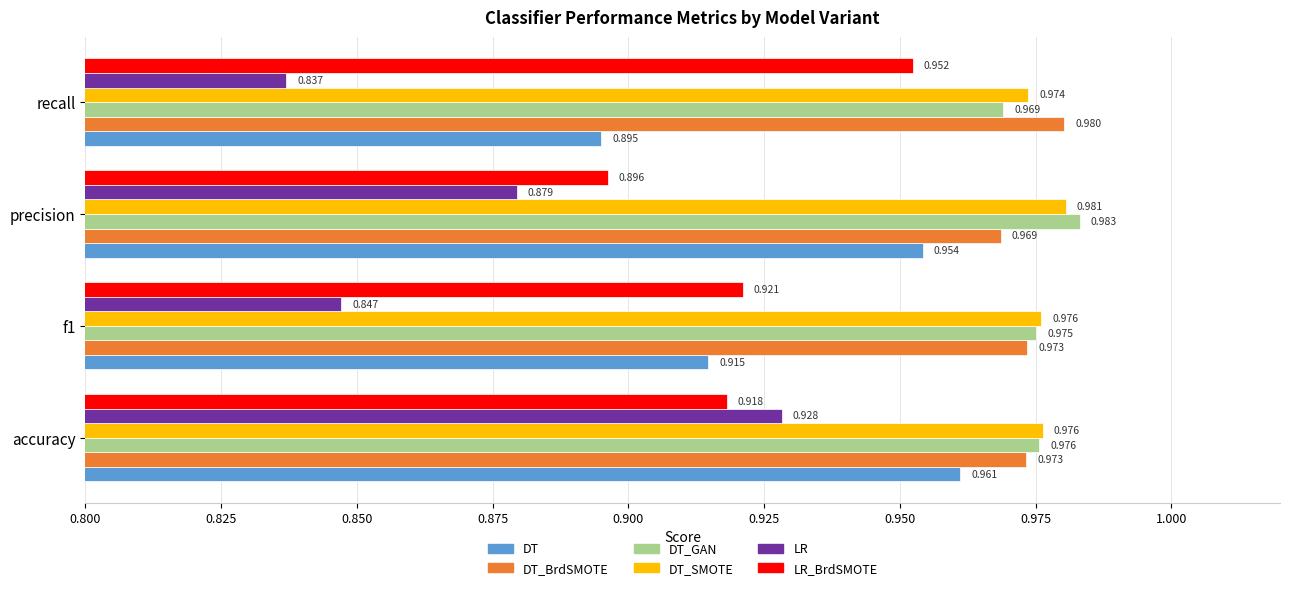

Rank the series at recall from highest to lowest value.

DT_BrdSMOTE, DT_SMOTE, DT_GAN, LR_BrdSMOTE, DT, LR